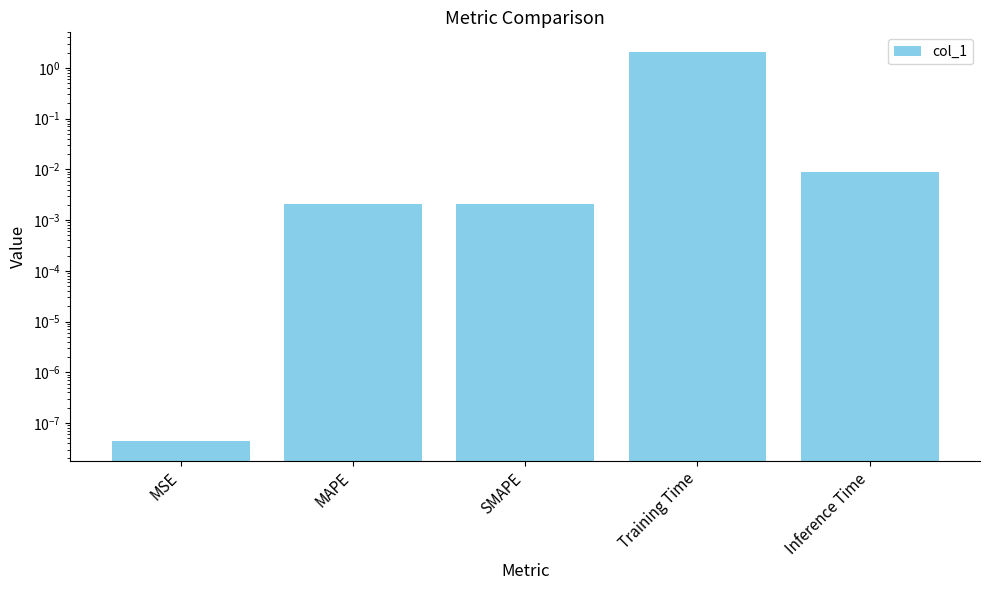

What is the maximum value shown in the chart?

2.1